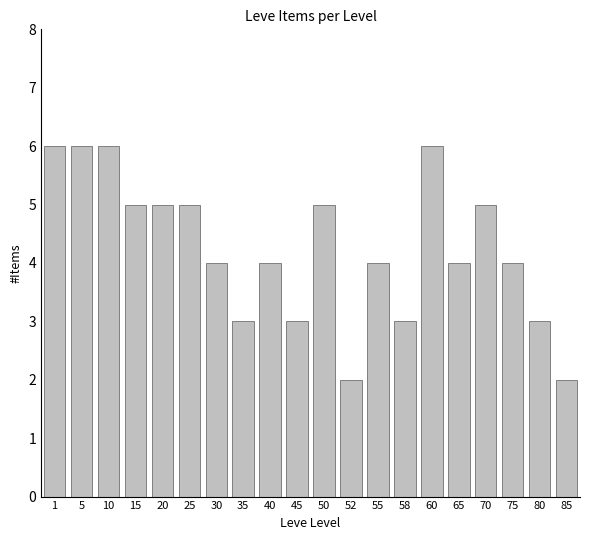

What is the value of the 12th bar from the left?

2